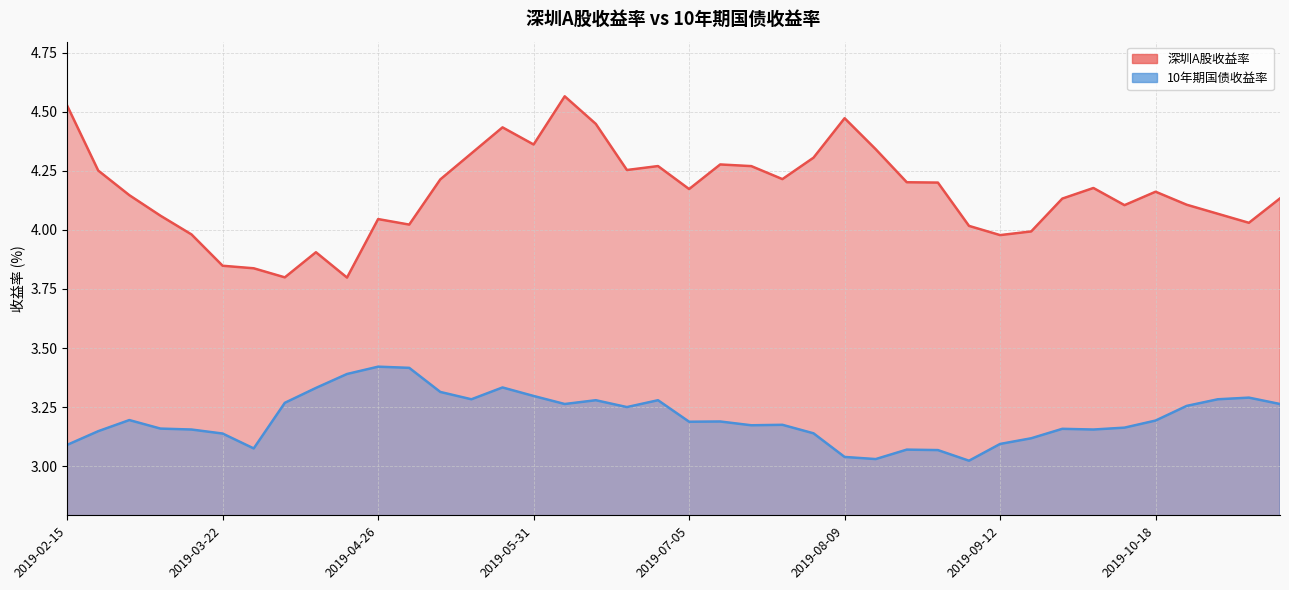

What position from the left is 2019-10-11?

35